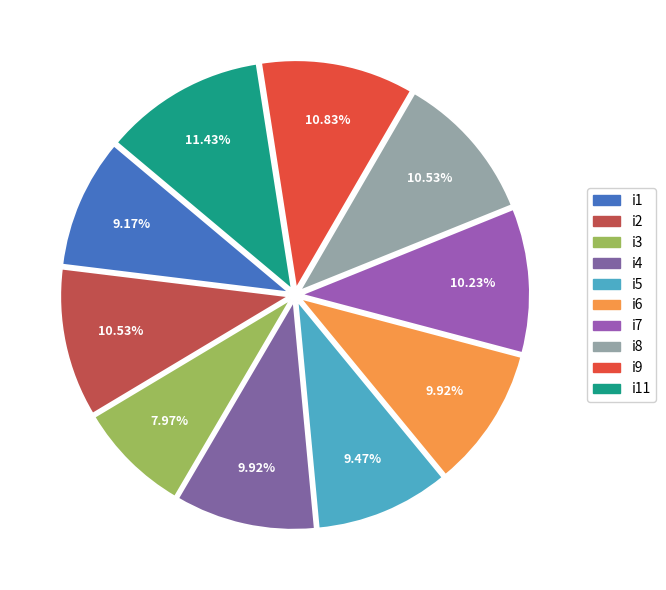

Count the number of slices in the pie.

10